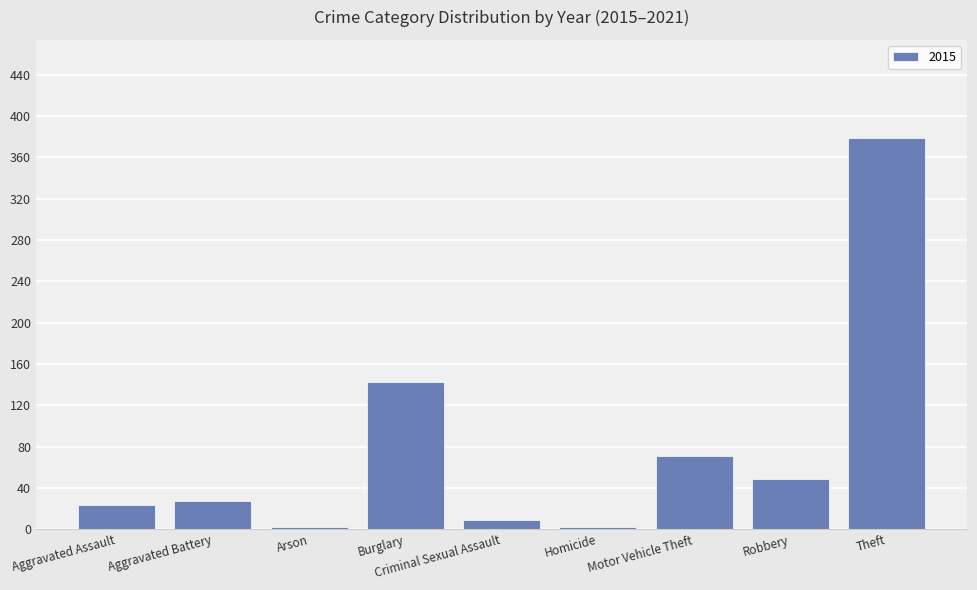

Read the value at Aggravated Assault.

23